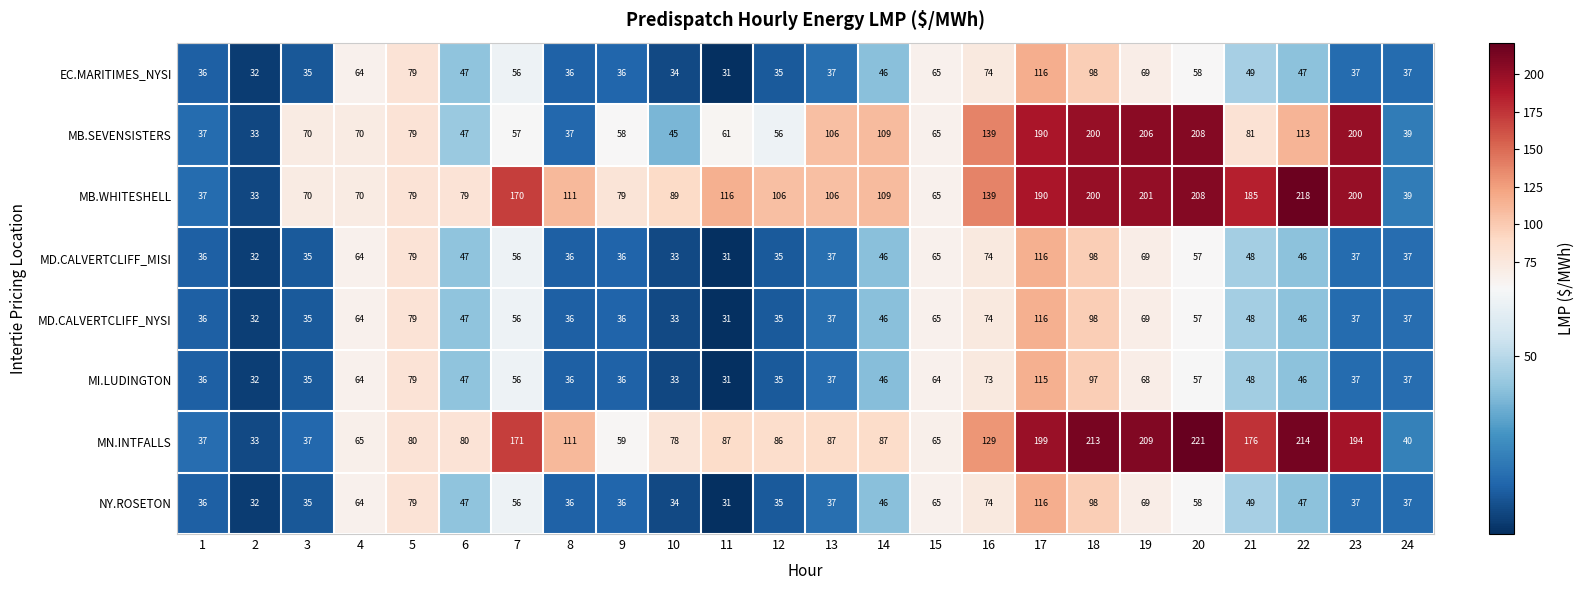

At which category does the chart reach its minimum across all series?

11